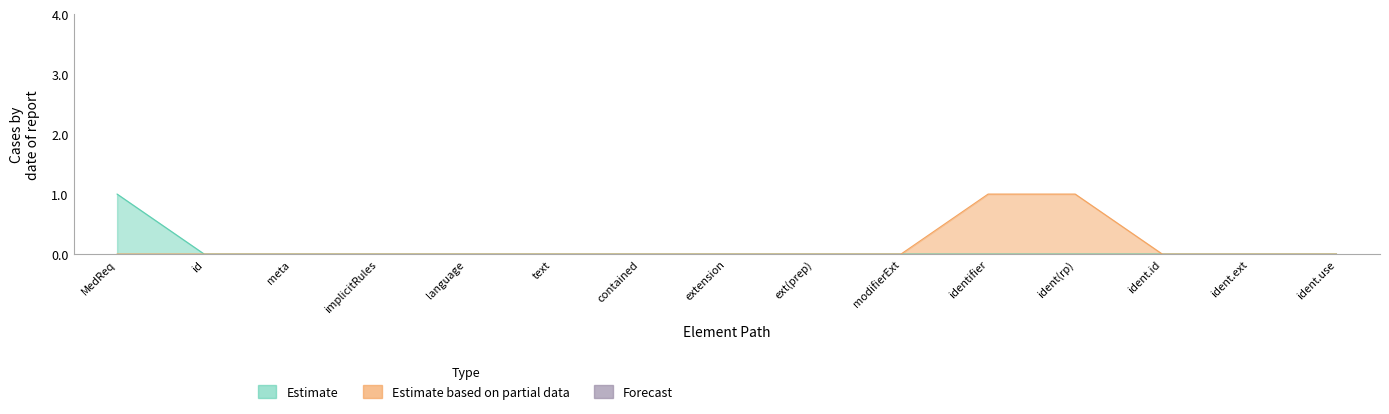

What position from the right is MedicationRequest.identifier.extension?

2